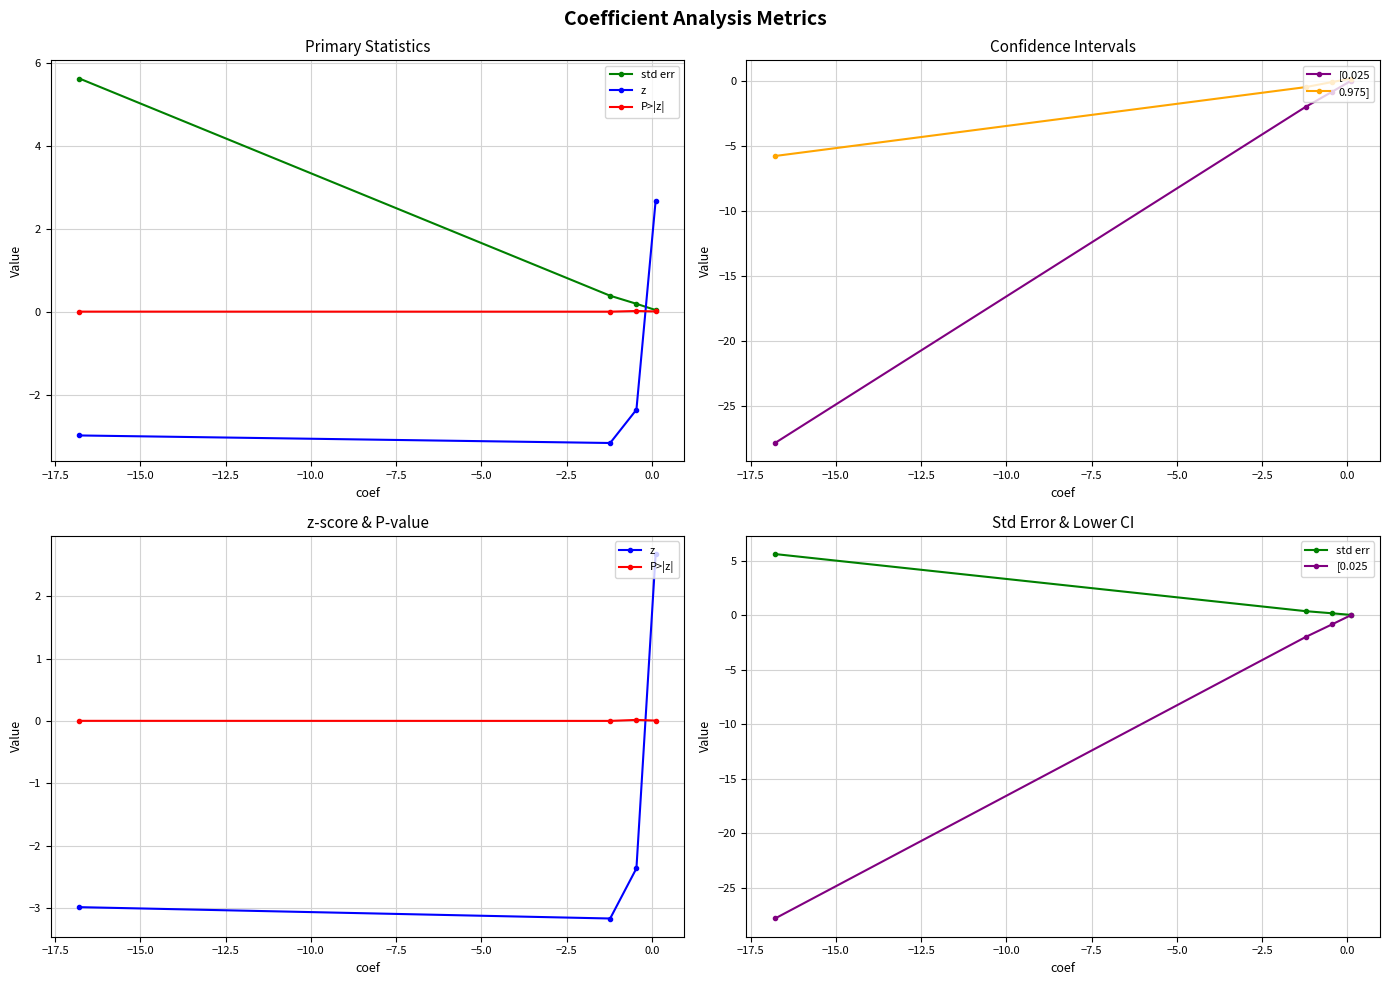

What is the value of the 0.975] point at the 1st from the left?

0.2